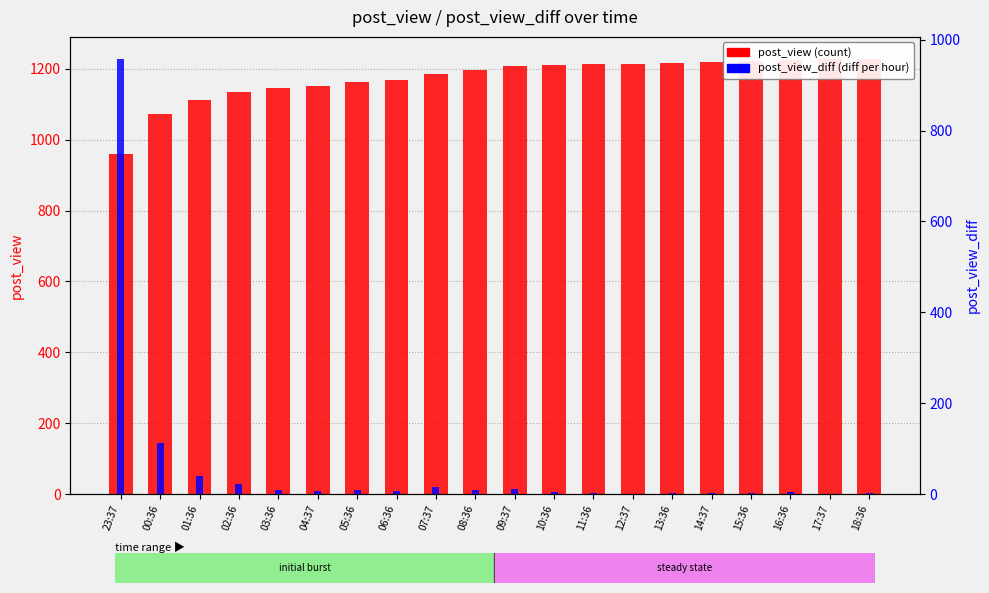

Which series has the widest spread of values?

post_view_diff